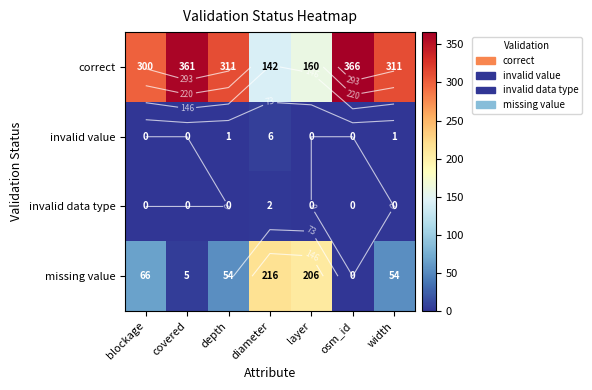

At which category is the sum across all series the highest?

blockage